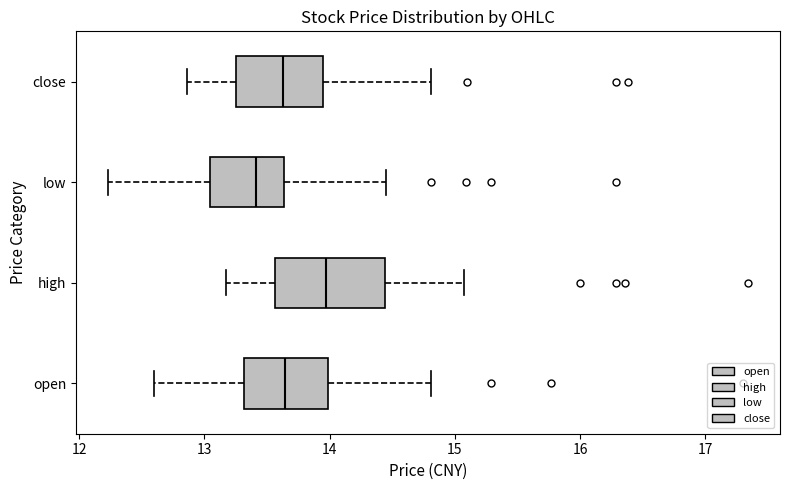

Reading bottom to top, transcribe this box plot: for each box, give where its median line is, the range the box spans, and where its two whiskers end, as read against the x-axis. The values are not printed on the chart, so give them approximately, as read against the axis.

open: median 13.6, box 13.3 to 14.0, whiskers 12.6 to 14.8
high: median 14.0, box 13.6 to 14.4, whiskers 13.2 to 15.1
low: median 13.4, box 13.0 to 13.6, whiskers 12.2 to 14.5
close: median 13.6, box 13.3 to 13.9, whiskers 12.9 to 14.8